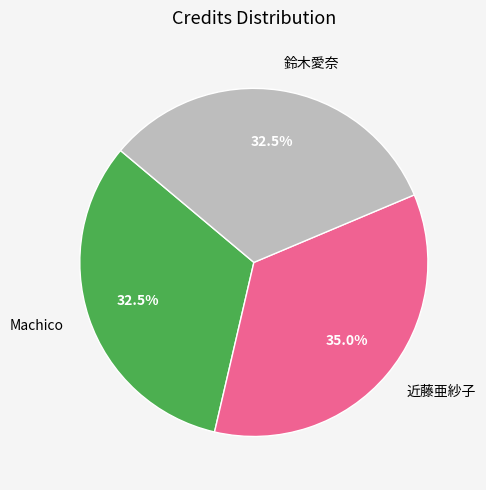

Is the sum of 鈴木愛奈 and 近藤亜紗子 greater than half?

Yes